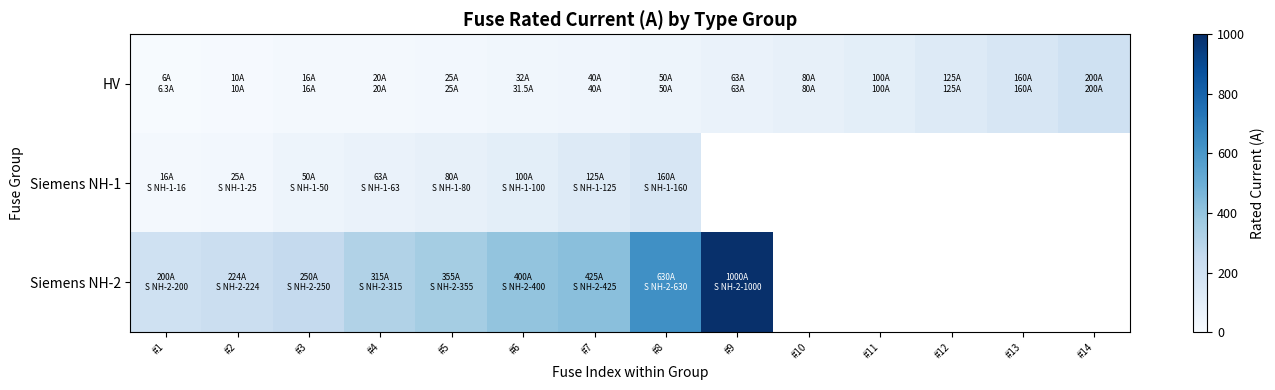

Count the number of categories in the chart.

14